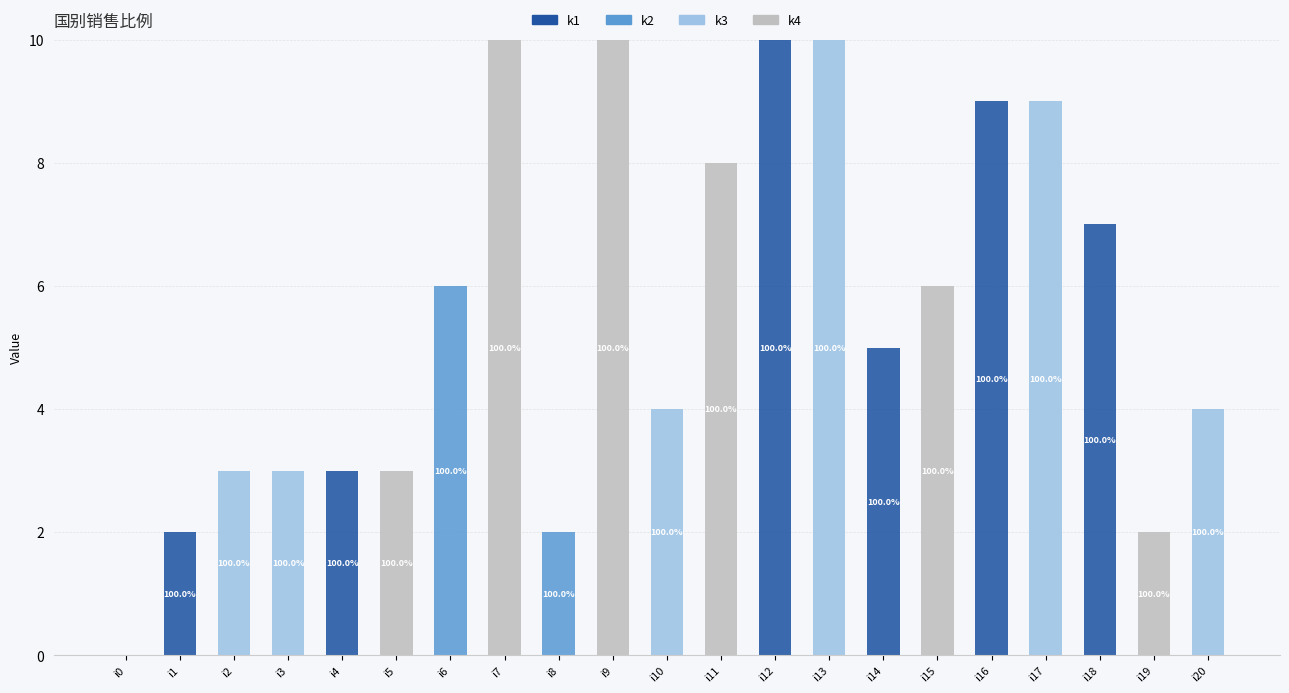

True or false: k1 has a value of 15 at i16.

False